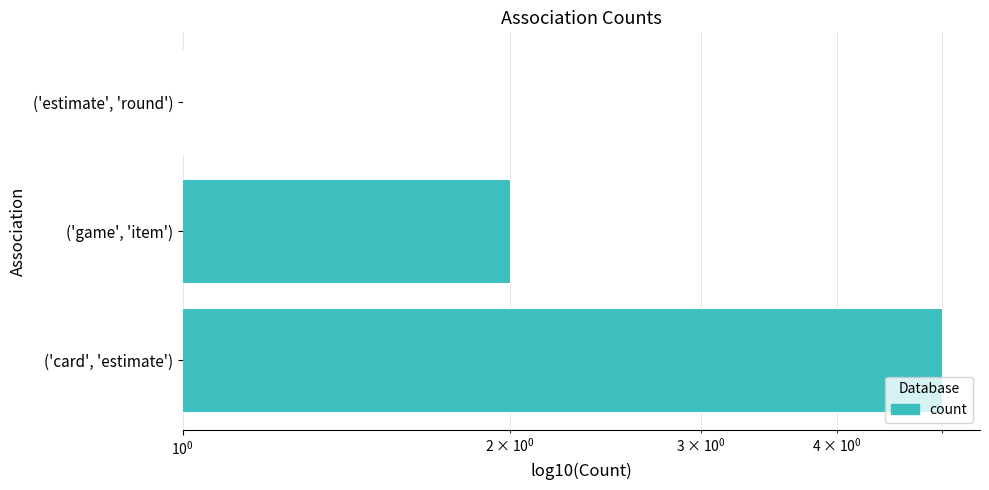

How many data points are less than 2?

1